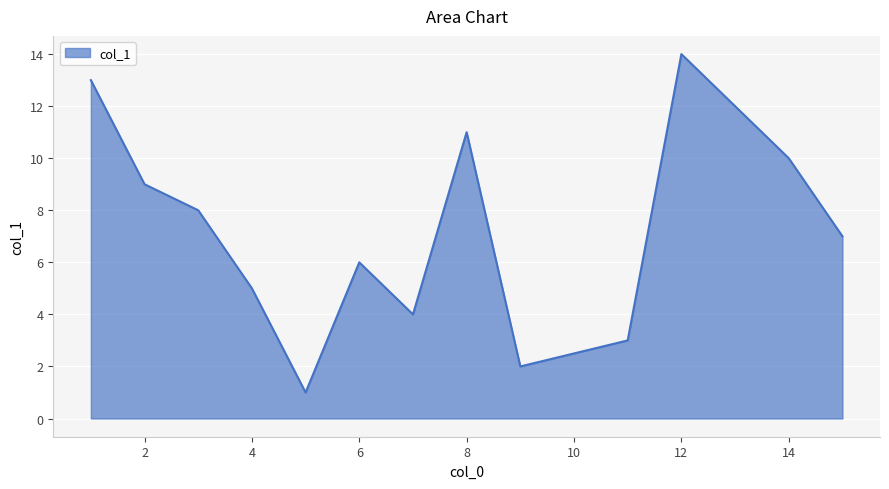

What is the maximum value shown in the chart?

14